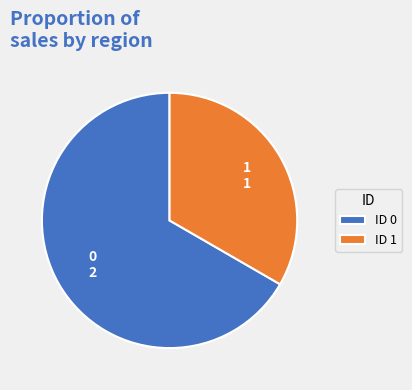

Is it true that ID 1 is 46% of the pie?

False